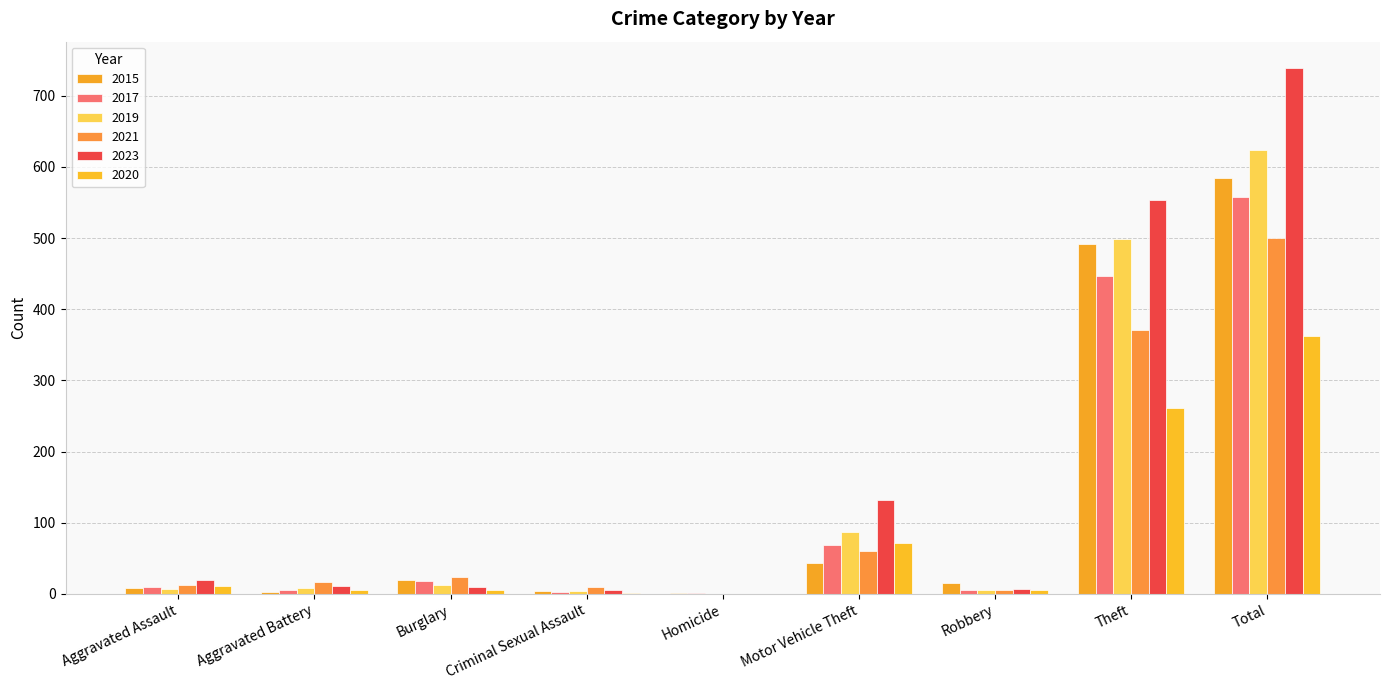

At which label is 2017 closest to 279?

Theft